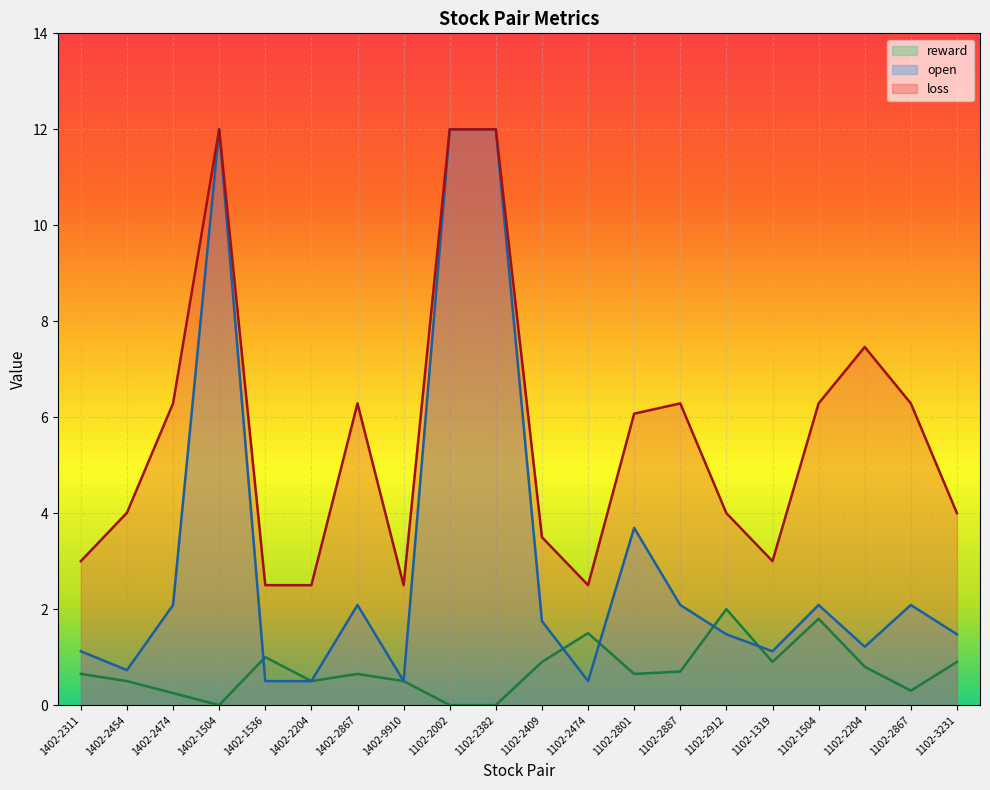

True or false: reward and loss intersect in this chart.

False